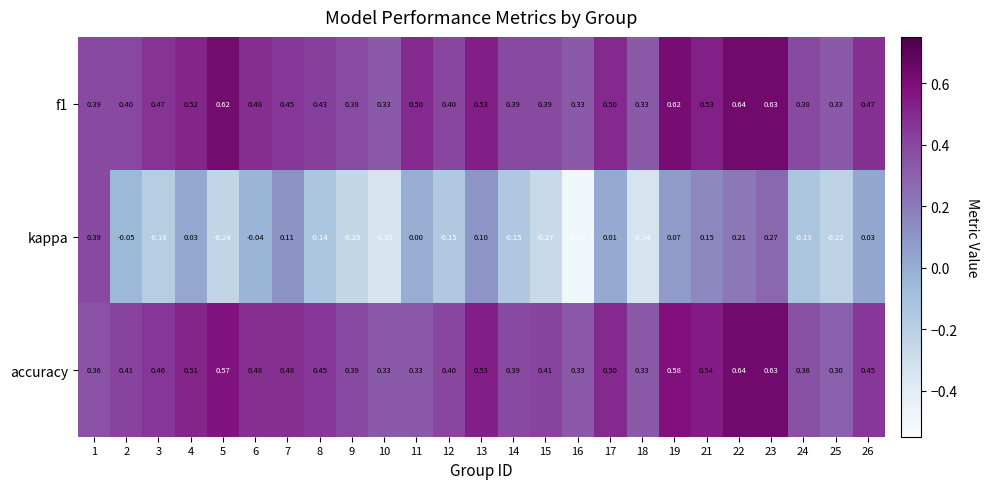

Which series has the largest range (max minus min)?

kappa